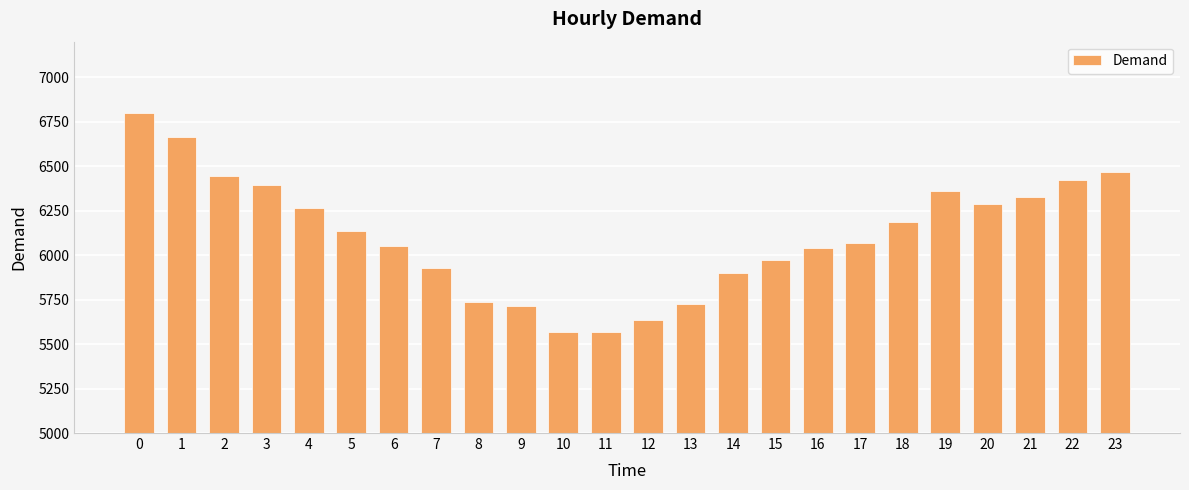

How many data points are less than 6134?

12